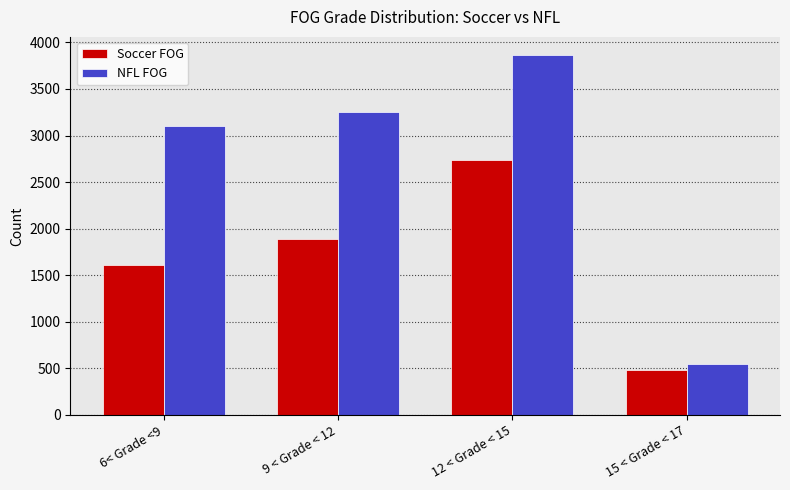

Reading left to right, transcribe all the data shown in this chart.

Soccer FOG: 1609	1890	2735	483
NFL FOG: 3104	3248	3866	550